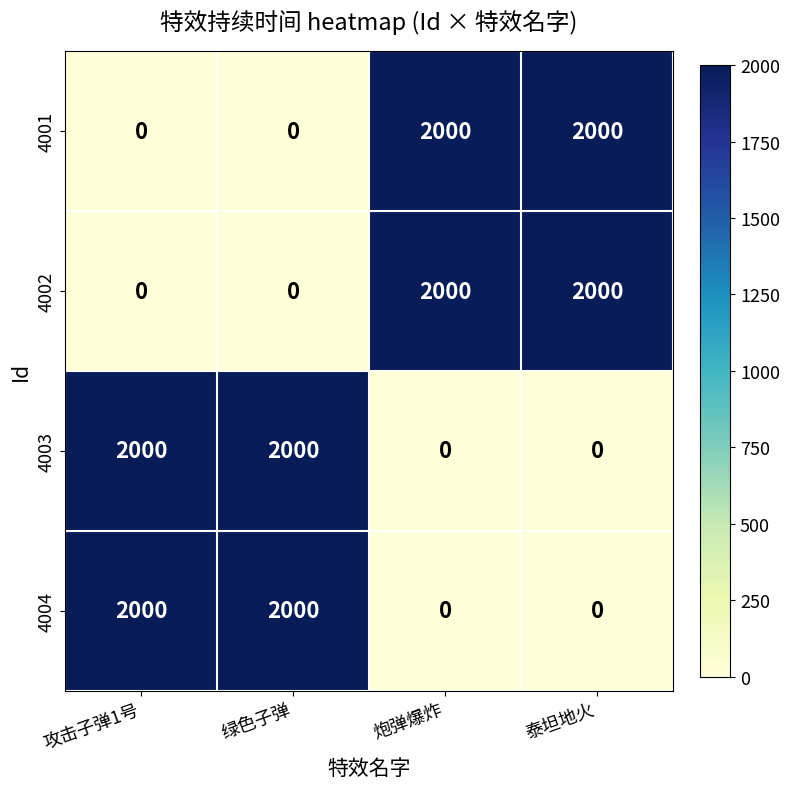

What is the spread (max minus min) of values at 泰坦地火?

2000